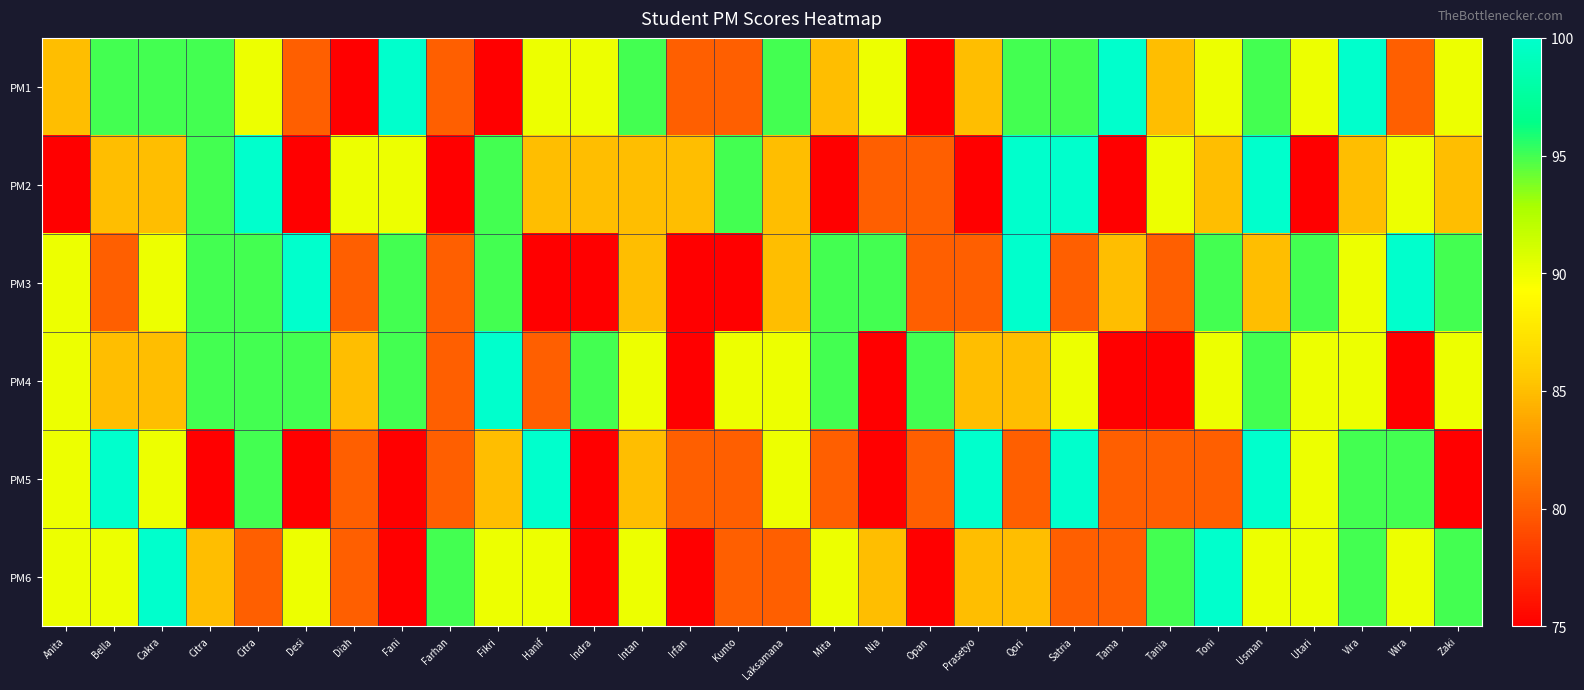

List the series in order of their peak value, lowest first.

PM1, PM2, PM3, PM4, PM5, PM6